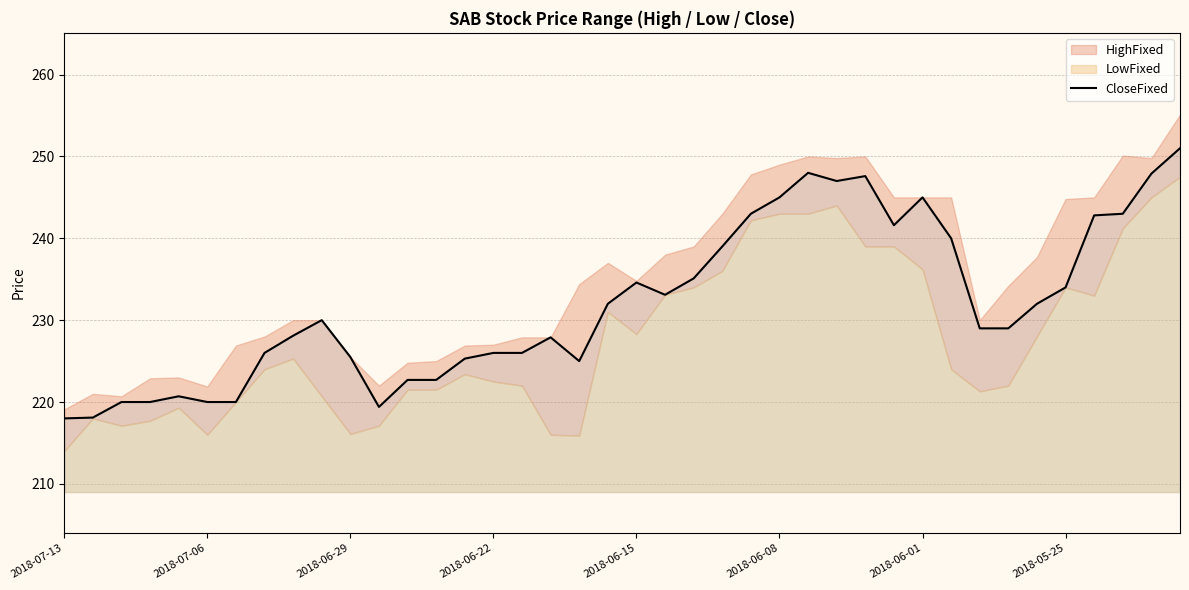

How many categories are shown in the chart?

40